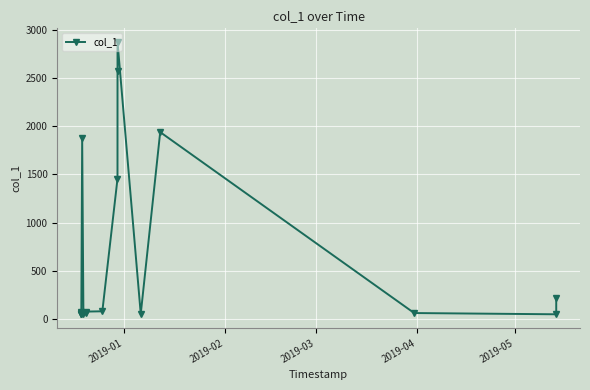

What is the sum of all values?

11664.8